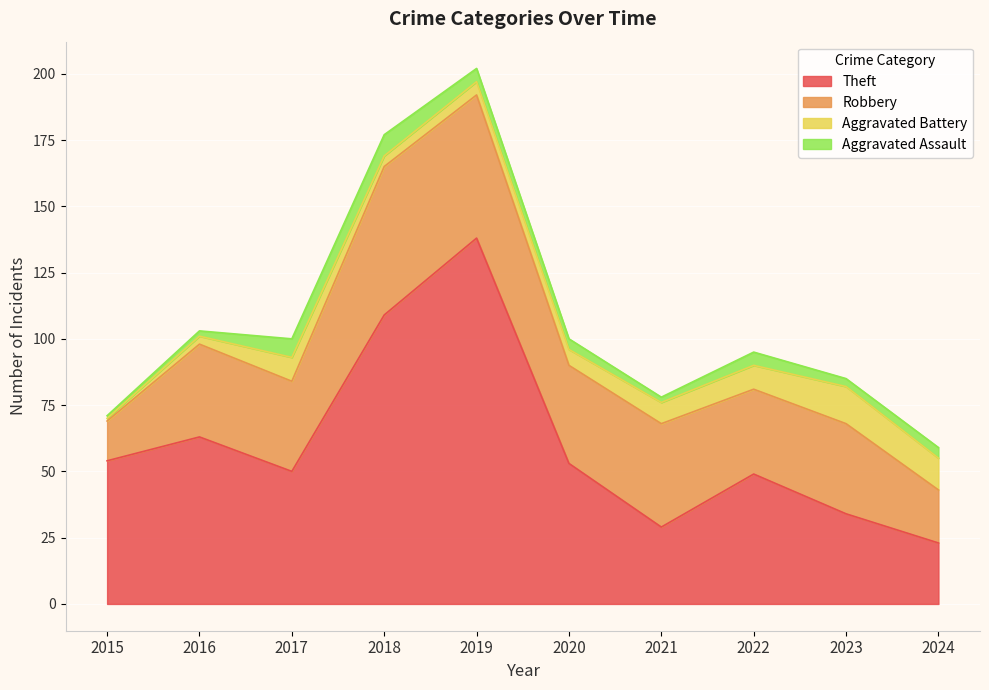

What is the average value of the Aggravated Assault series?

4